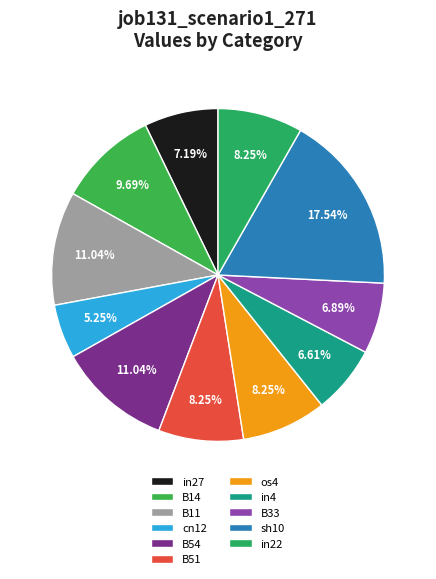

How many segments does this pie chart have?

11